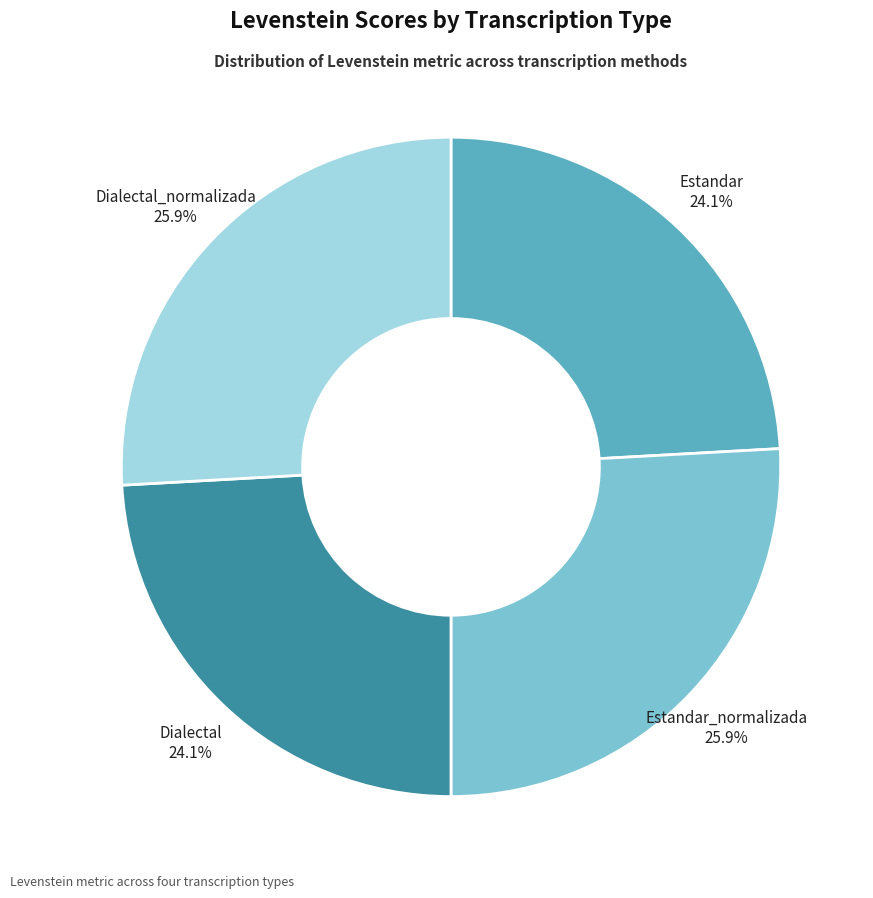

Is there a majority slice in this chart?

No